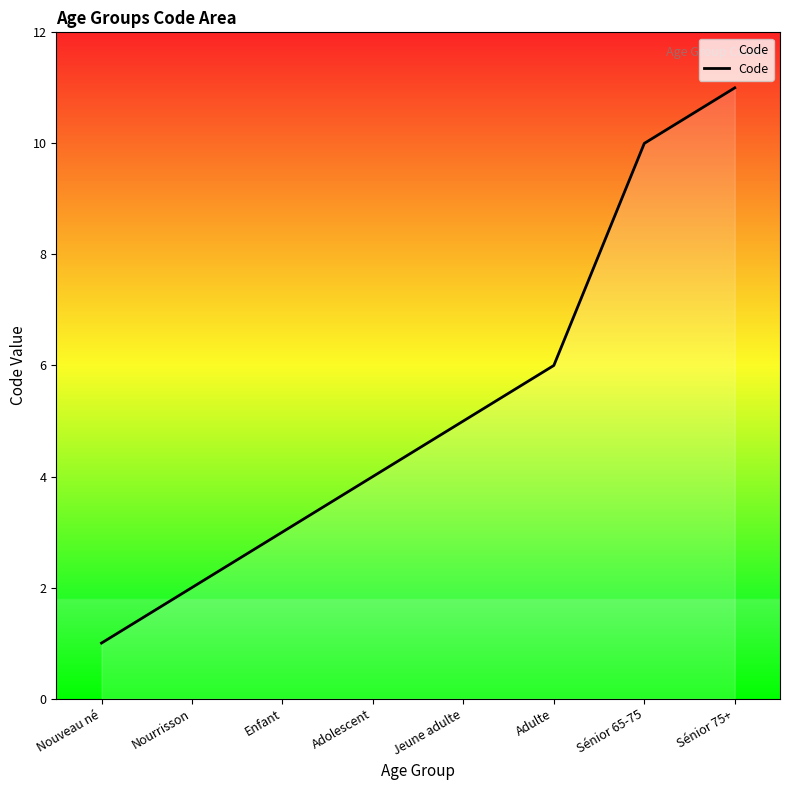

Reading left to right, what are all the values shown in this chart?

Nouveau né=1	Nourrisson=2	Enfant=3	Adolescent=4	Jeune adulte=5	Adulte=6	Sénior 65-75=10	Sénior 75+=11